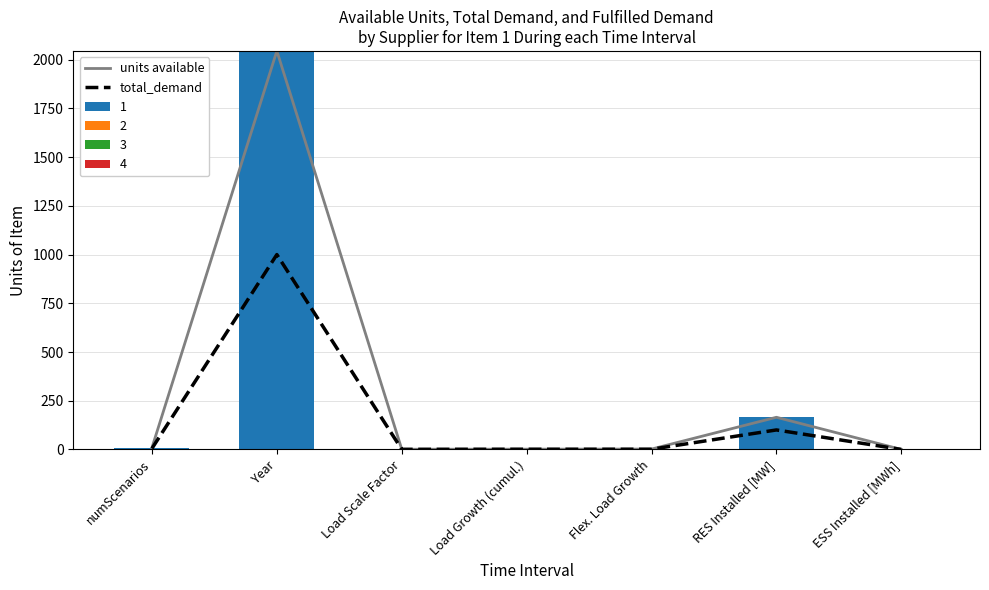

What is the highest value of the total_demand series?

1000.0